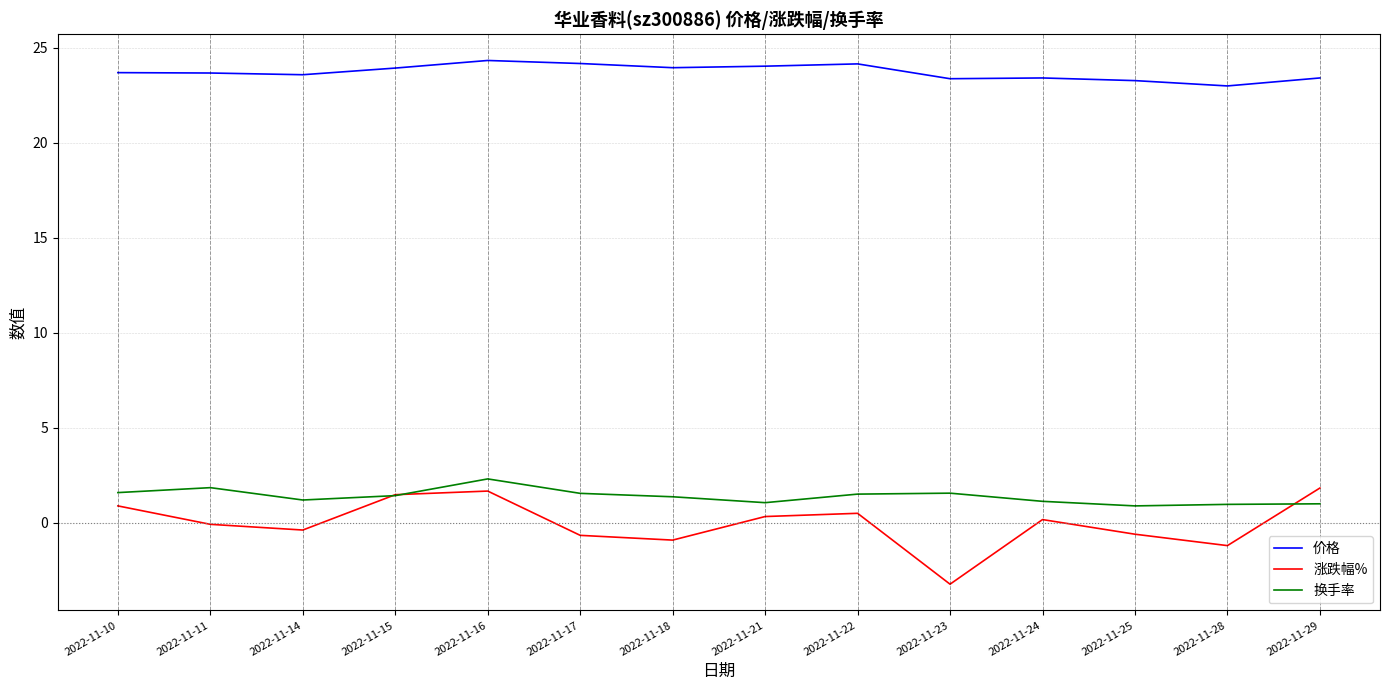

Which series has the largest range (max minus min)?

涨跌幅%